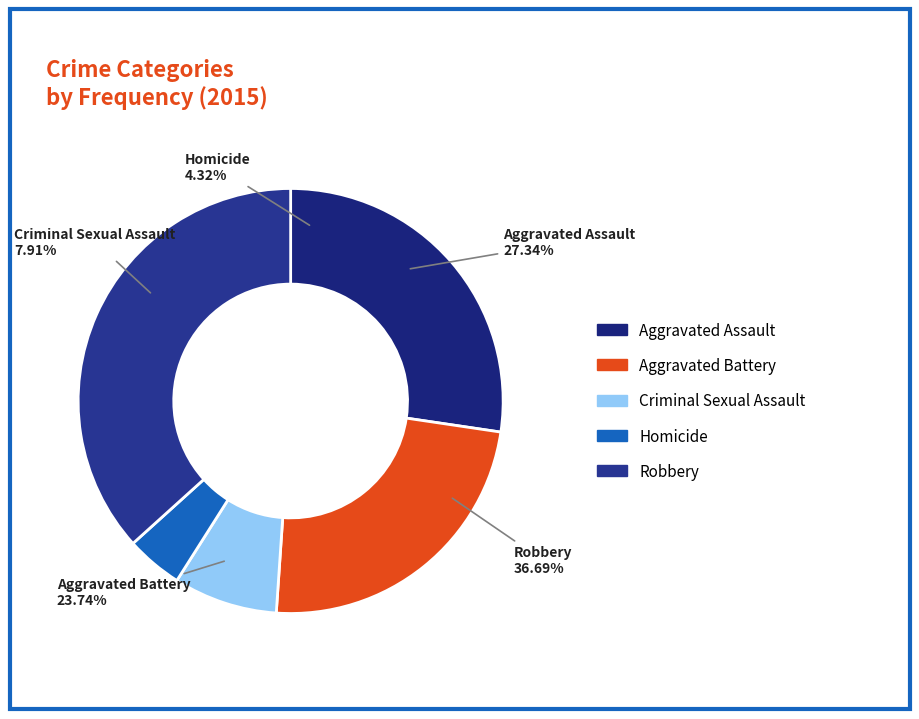

Which category has the smallest portion of the pie?

Homicide